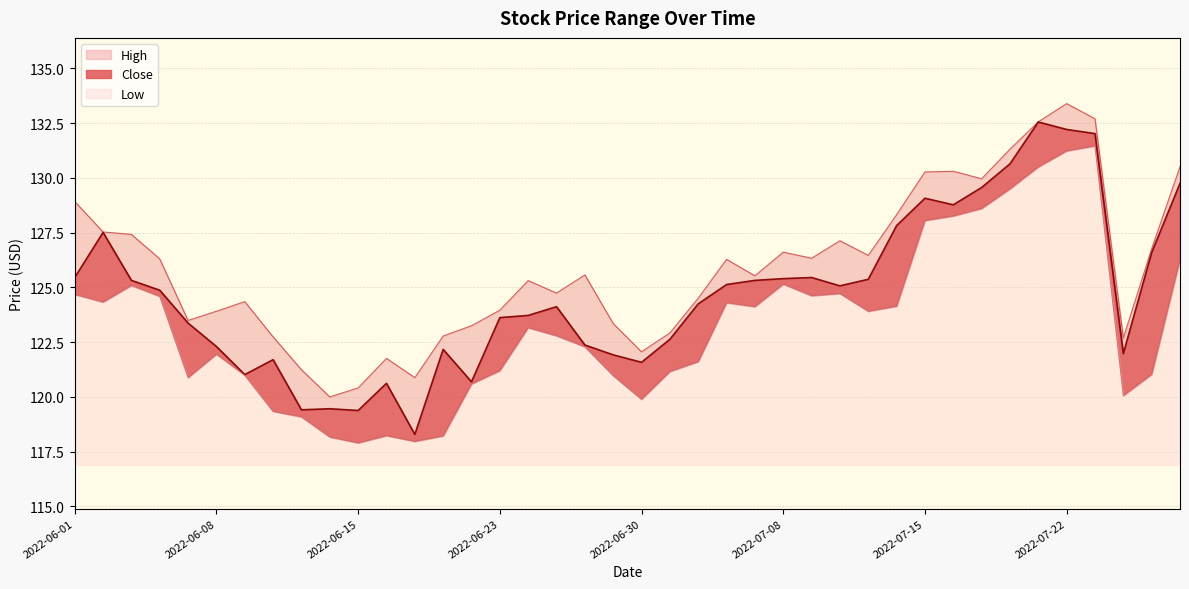

What is the sum of all Low values?

255.0